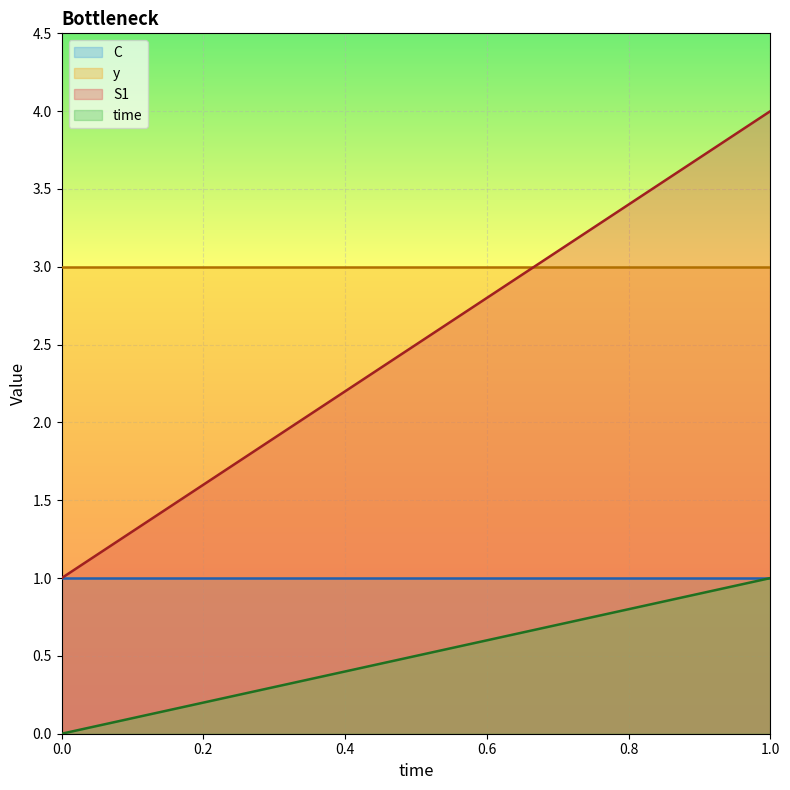

What is the value of the time point at the 2nd from the left?

0.1